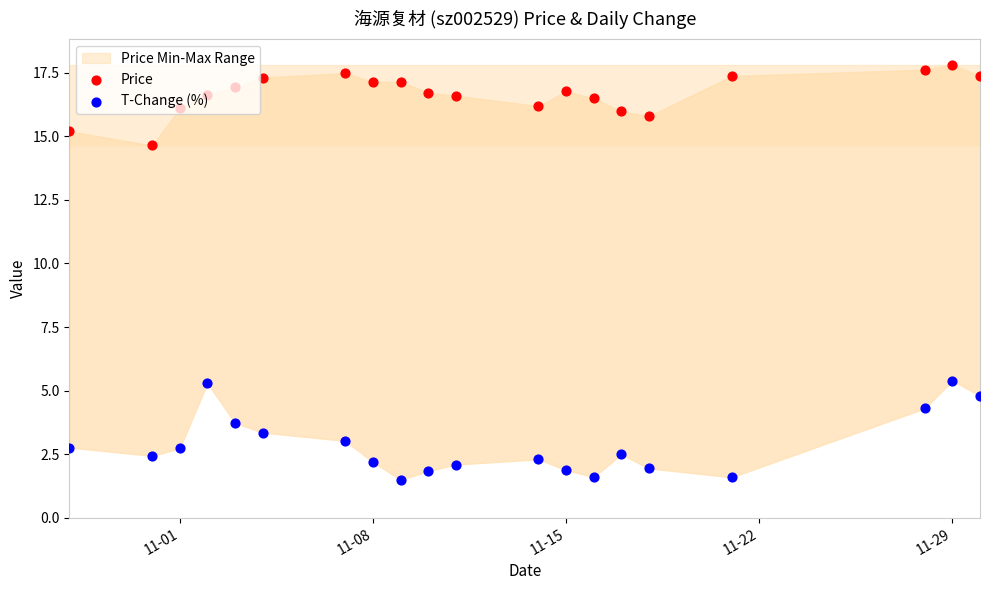

At which category is the sum across all series the highest?

11-29